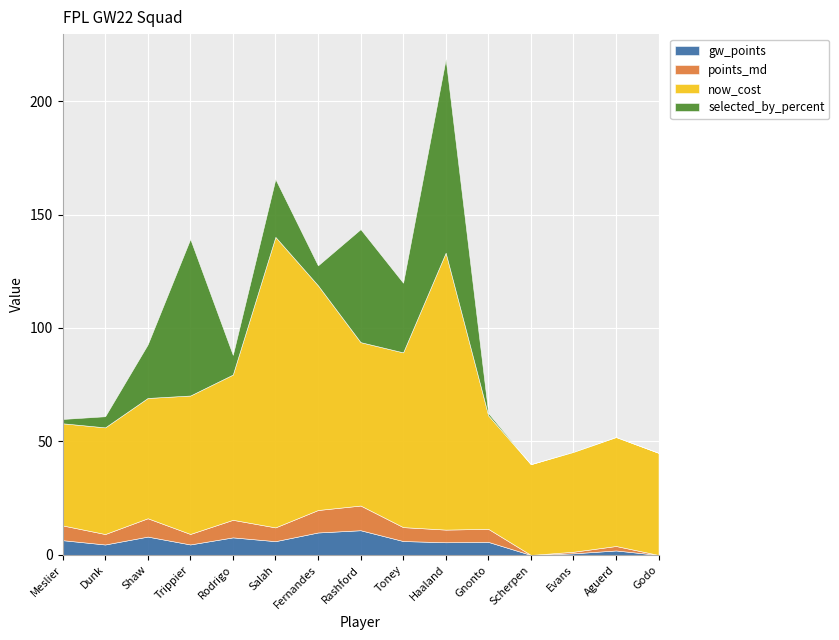

The value of selected_by_percent at Rashford is 49.8. True or false?

True